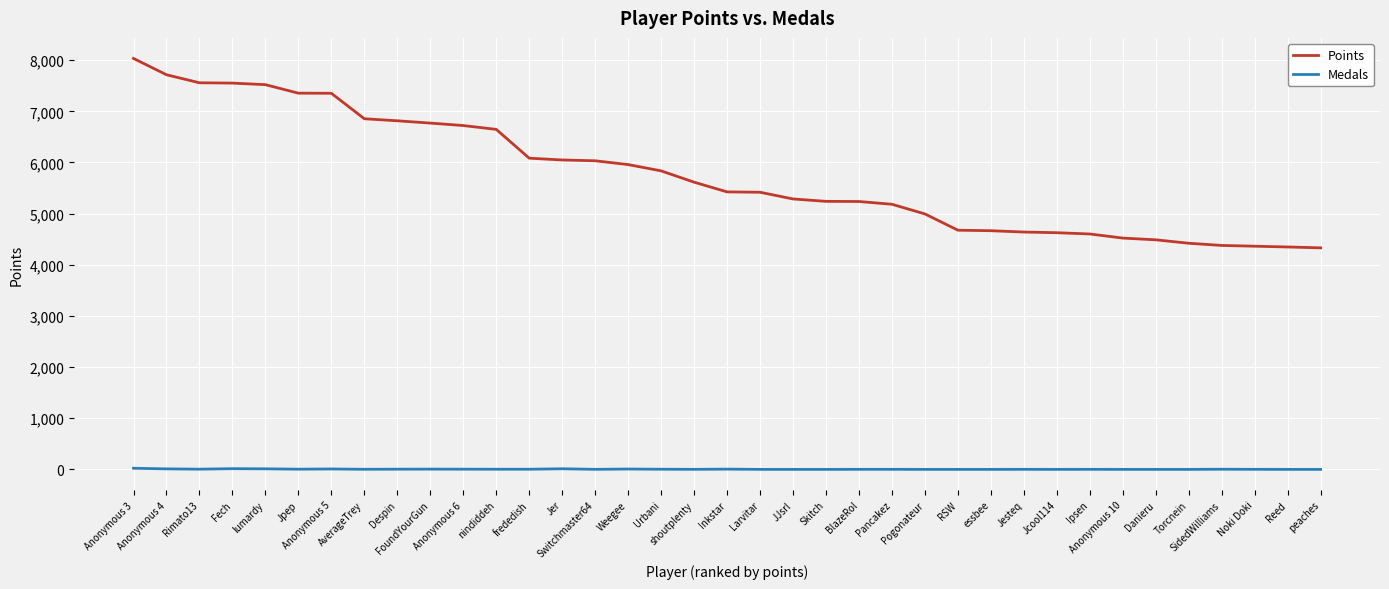

Between Anonymous 6 and Danieru, which series saw the biggest shift?

Points